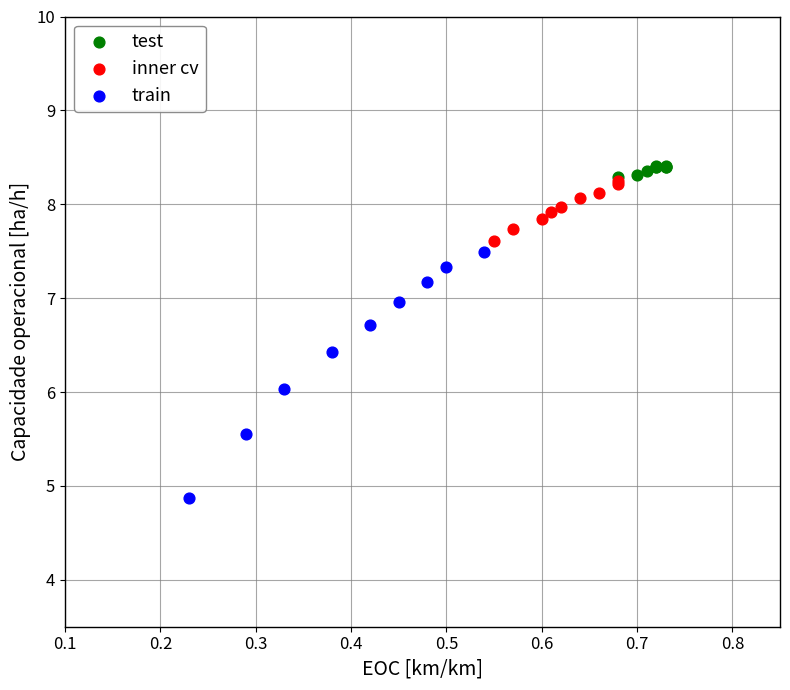

Which series contains the lowest Y value?

train